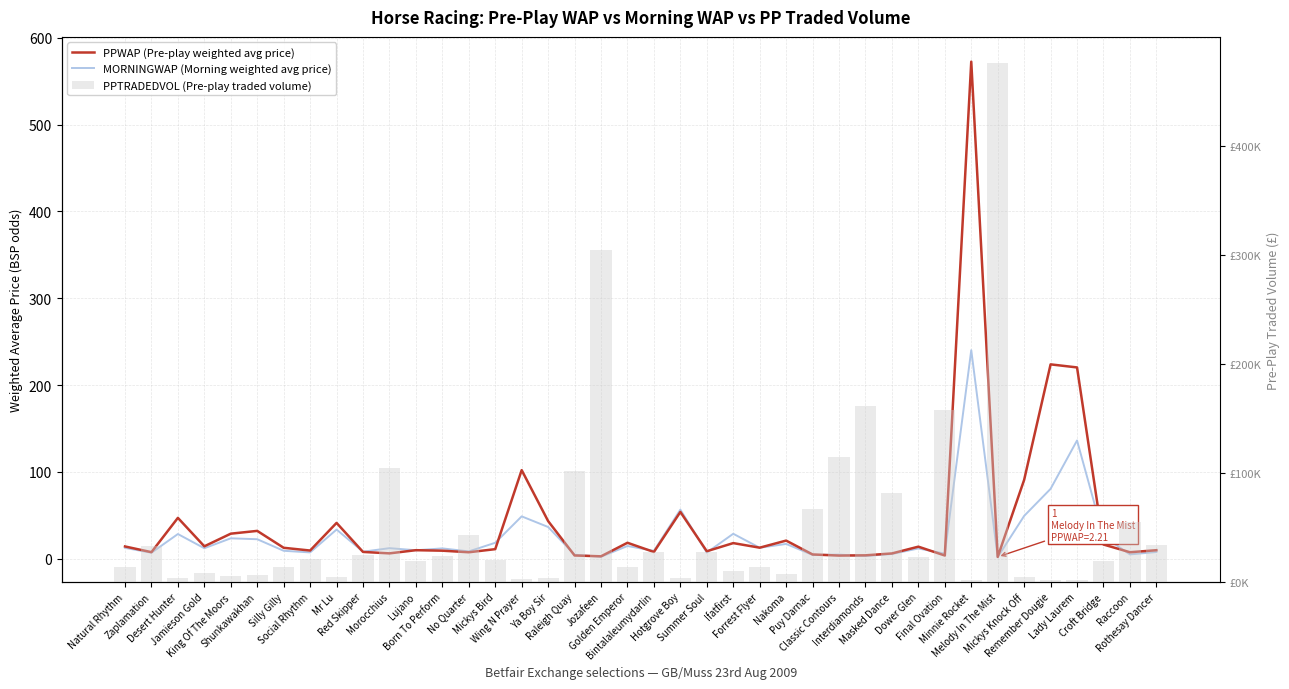

Reading left to right, list all the values displayed in this chart.

PPWAP (Pre-play weighted avg price): Natural Rhythm=14.3	Zaplamation=7.7	Desert Hunter=47.2	Jamieson Gold=14.4	King Of The Moors=29.0	Shunkawakhan=32.2	Silly Gilly=12.7	Social Rhythm=9.6	Mr Lu=41.4	Red Skipper=8.0	Morocchius=6.3	Lujano=10.0	Born To Perform=9.4	No Quarter=7.6	Mickys Bird=11.2	Wing N Prayer=102.1	Ya Boy Sir=43.5	Raleigh Quay=3.9	Jozafeen=2.9	Golden Emperor=18.5	Bintalaleumydarlin=7.9	Hotgrove Boy=54.0	Summer Soul=8.8	Ifatfirst=18.1	Forrest Flyer=12.8	Nakoma=21.0	Puy Darnac=5.0	Classic Contours=3.8	Interdiamonds=4.0	Masked Dance=6.2	Dower Glen=14.0	Final Ovation=3.8	Minnie Rocket=572.3	Melody In The Mist=2.2	Mickys Knock Off=90.9	Remember Dougie=223.9	Lady Laurem=220.3	Croft Bridge=16.5	Raccoon=7.6	Rothesay Dancer=9.9
MORNINGWAP (Morning weighted avg price): Natural Rhythm=12.6	Zaplamation=7.0	Desert Hunter=28.6	Jamieson Gold=12.2	King Of The Moors=23.6	Shunkawakhan=22.6	Silly Gilly=9.3	Social Rhythm=7.4	Mr Lu=33.7	Red Skipper=8.2	Morocchius=12.3	Lujano=9.9	Born To Perform=12.0	No Quarter=8.6	Mickys Bird=18.5	Wing N Prayer=48.9	Ya Boy Sir=36.7	Raleigh Quay=4.8	Jozafeen=2.4	Golden Emperor=14.8	Bintalaleumydarlin=9.2	Hotgrove Boy=56.6	Summer Soul=7.2	Ifatfirst=28.9	Forrest Flyer=12.8	Nakoma=17.2	Puy Darnac=4.5	Classic Contours=4.8	Interdiamonds=3.2	Masked Dance=5.6	Dower Glen=11.9	Final Ovation=6.0	Minnie Rocket=240.2	Melody In The Mist=2.0	Mickys Knock Off=49.4	Remember Dougie=80.6	Lady Laurem=136.3	Croft Bridge=25.9	Raccoon=5.1	Rothesay Dancer=7.9
PPTRADEDVOL (Pre-play traded volume): Natural Rhythm=13541.8	Zaplamation=33281.3	Desert Hunter=3847.4	Jamieson Gold=7763.9	King Of The Moors=5786.1	Shunkawakhan=6082.7	Silly Gilly=13872.7	Social Rhythm=21259.6	Mr Lu=4411.4	Red Skipper=24667.5	Morocchius=104793.9	Lujano=19007.9	Born To Perform=23603.0	No Quarter=42611.4	Mickys Bird=20106.1	Wing N Prayer=2544.4	Ya Boy Sir=3593.7	Raleigh Quay=101714.6	Jozafeen=304418.9	Golden Emperor=13185.0	Bintalaleumydarlin=27102.2	Hotgrove Boy=3985.7	Summer Soul=26974.5	Ifatfirst=9829.0	Forrest Flyer=13624.8	Nakoma=7045.9	Puy Darnac=67150.4	Classic Contours=114197.0	Interdiamonds=160969.7	Masked Dance=81367.2	Dower Glen=22421.8	Final Ovation=157216.0	Minnie Rocket=1630.7	Melody In The Mist=476113.7	Mickys Knock Off=4406.4	Remember Dougie=1502.9	Lady Laurem=1538.2	Croft Bridge=19554.7	Raccoon=55090.2	Rothesay Dancer=33568.1